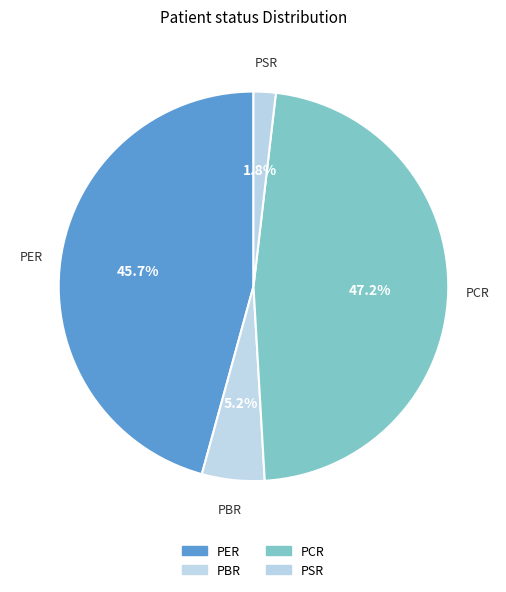

To the nearest percent, what is the difference between the largest and smallest slice percentages?

45%